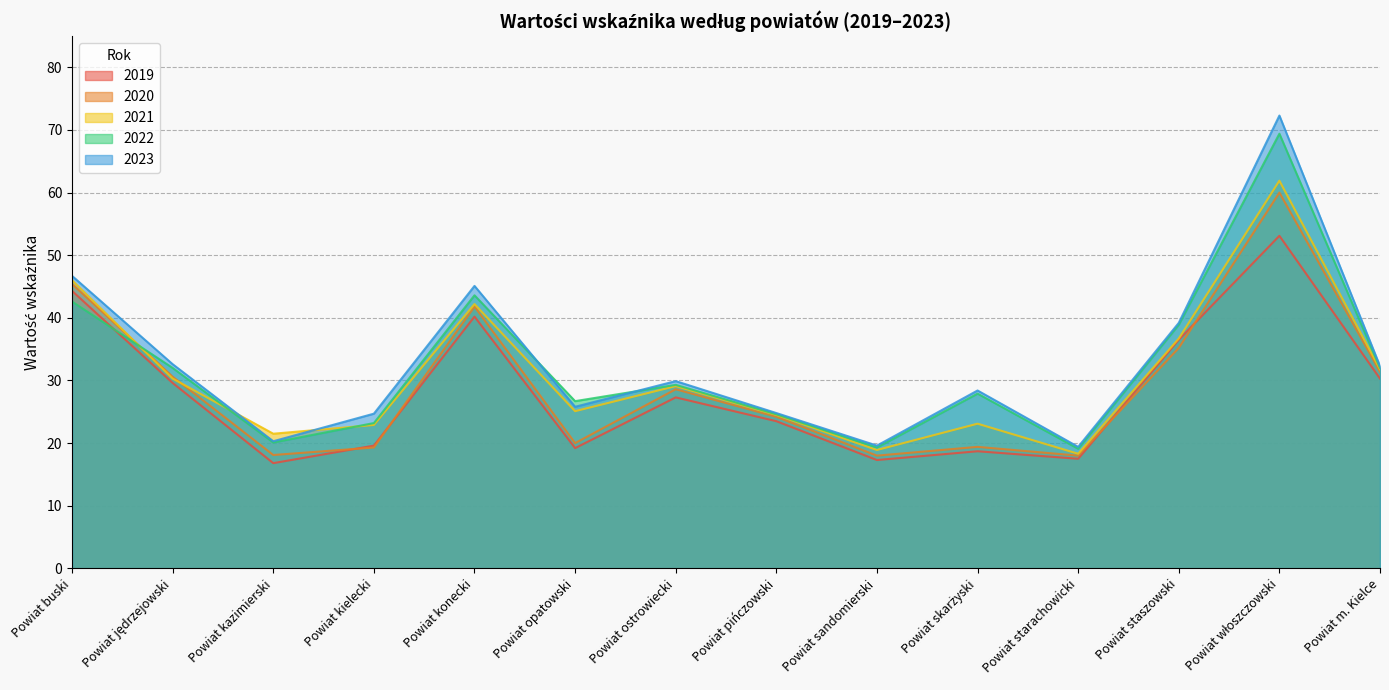

Is it true that 2021 equals 23.1 at Powiat skarżyski?

True